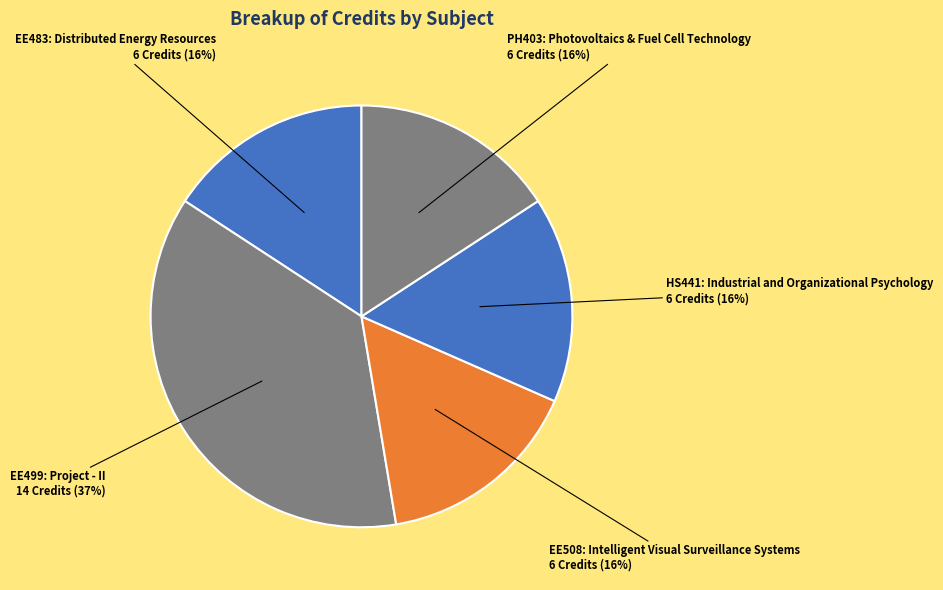

Count the number of slices in the pie.

5